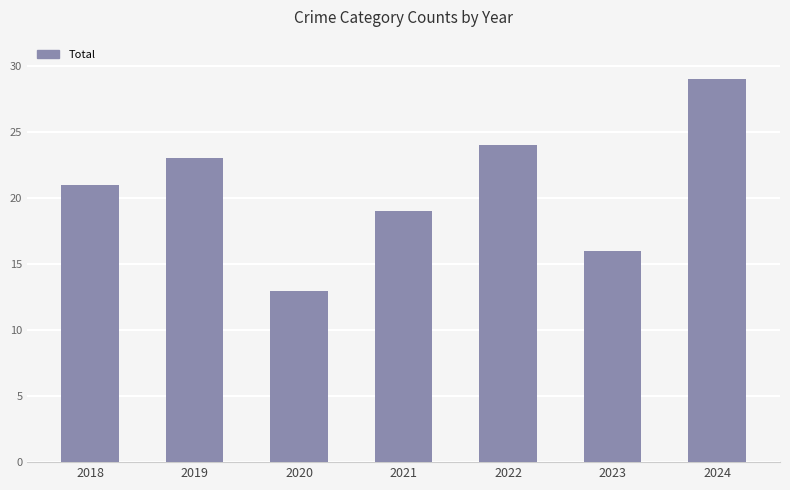

Is it true that the value at 2021 is 19?

True